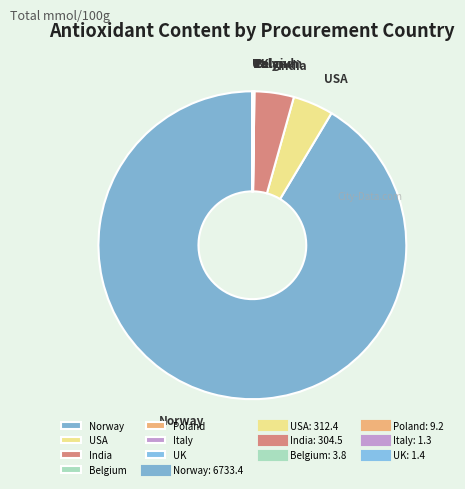

Which slice represents more than half of the pie?

Norway